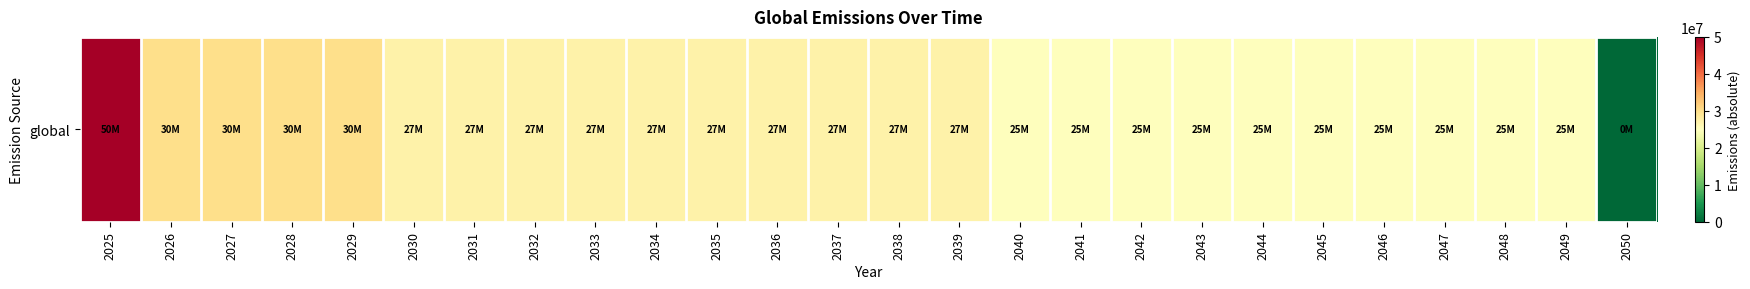

What is the sum of all values?

690000000